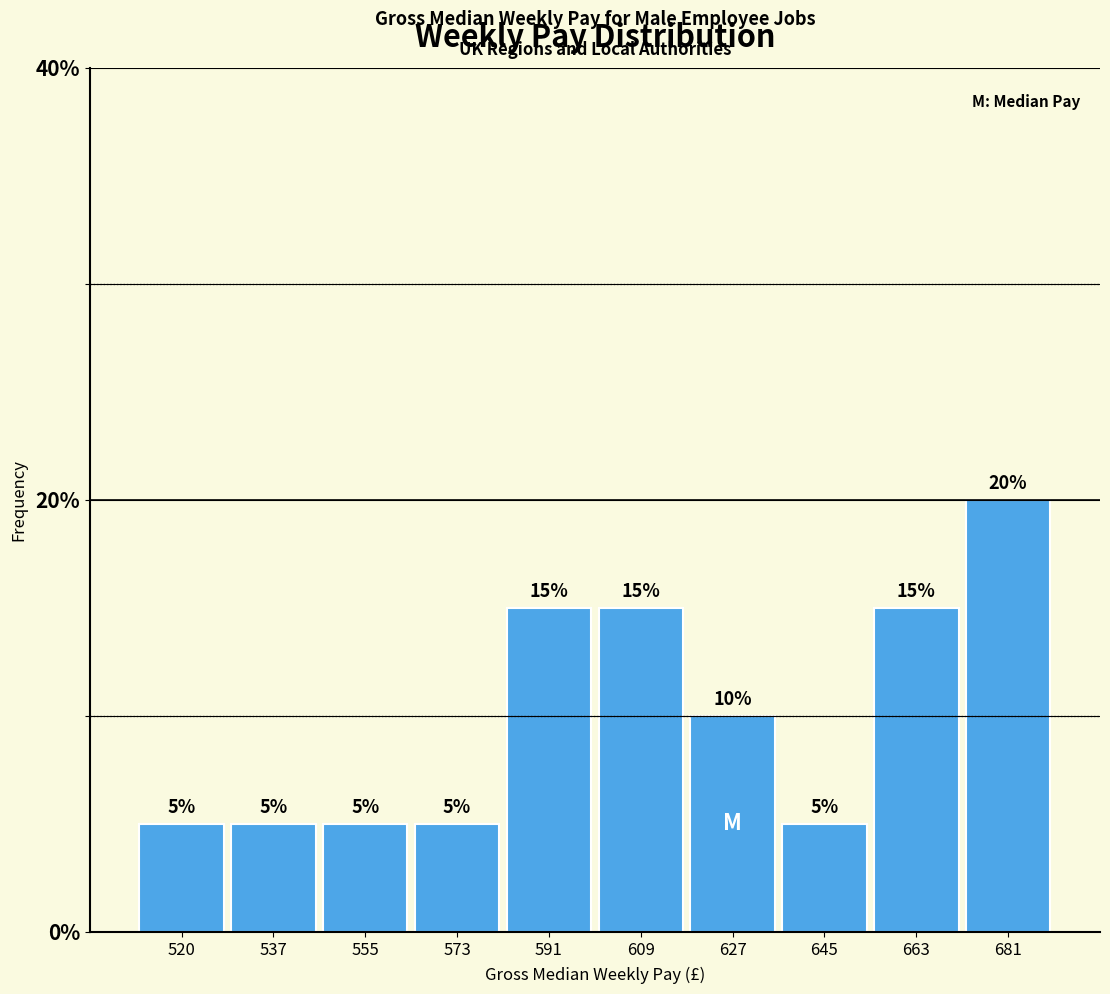

Which range on the x-axis has the tallest bar?

672 to 690